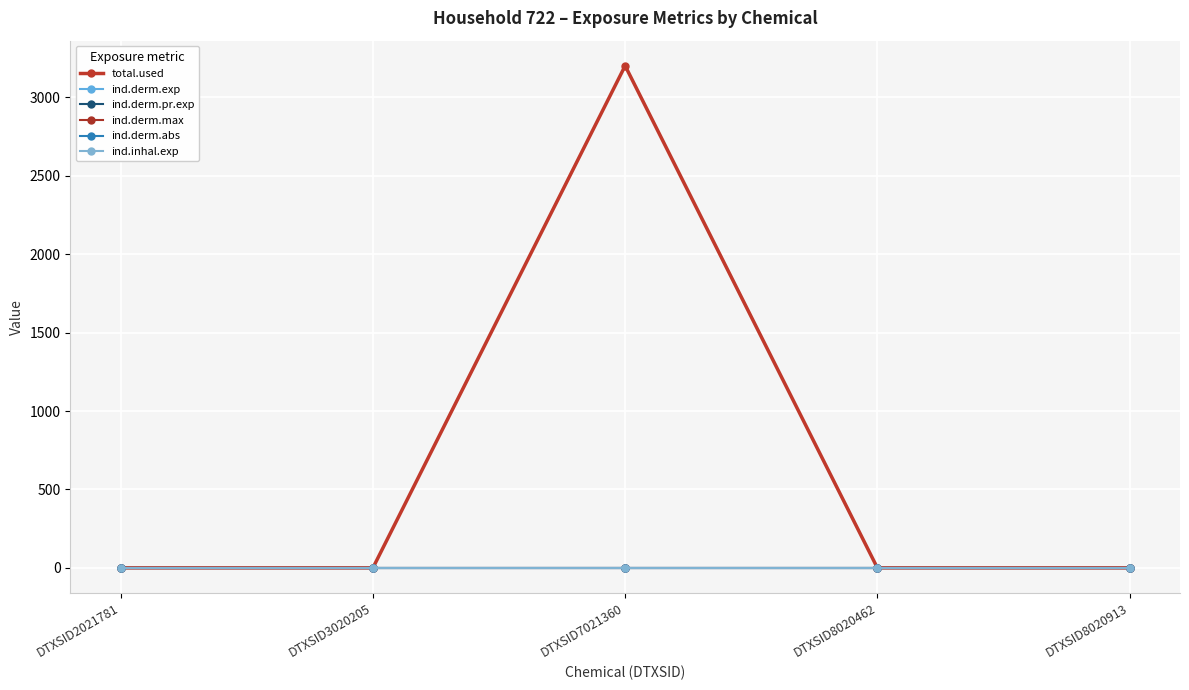

The value of ind.derm.pr.exp at DTXSID3020205 is 0.0. True or false?

False